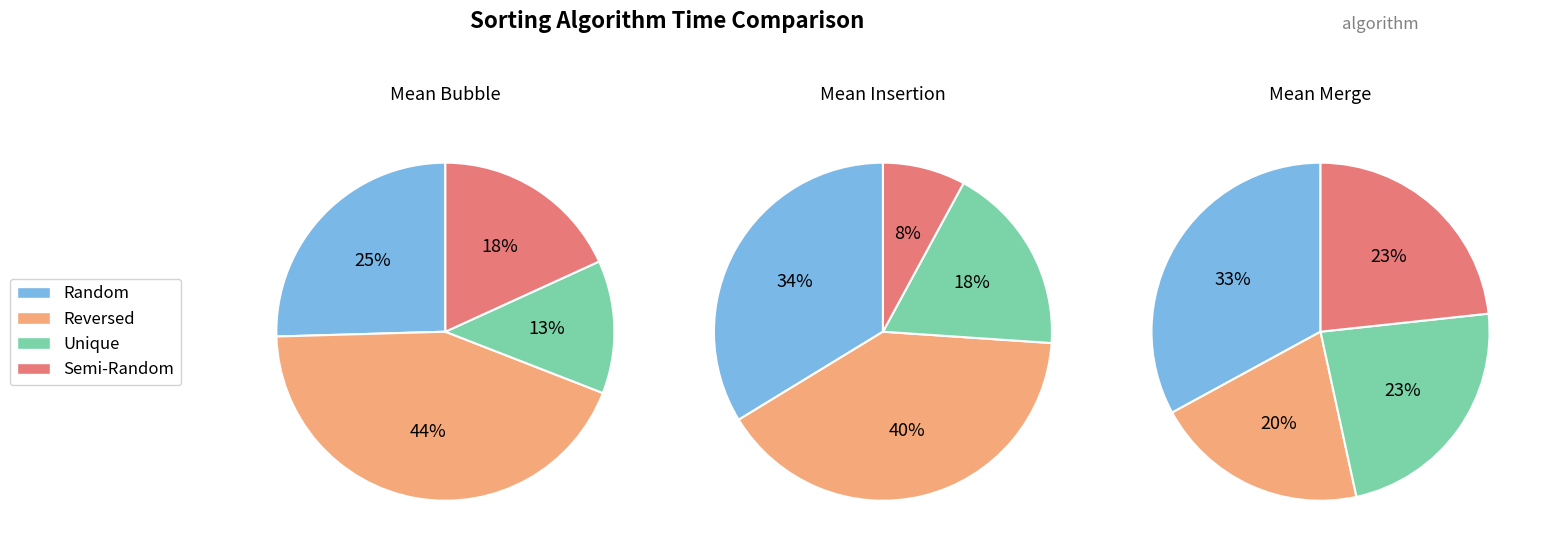

Does Semi-Random account for over 50% of the chart?

No